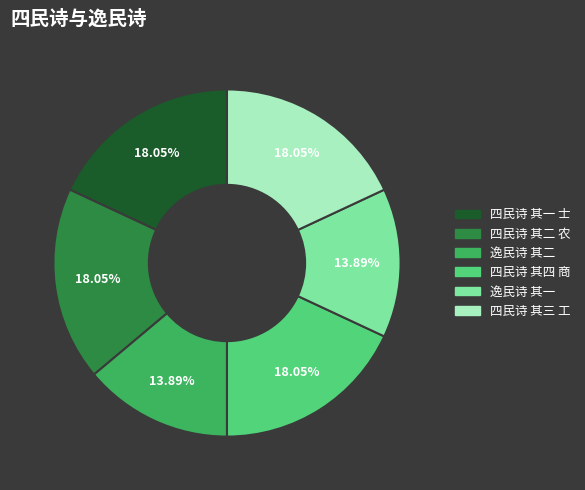

How many slices are in this pie chart?

6